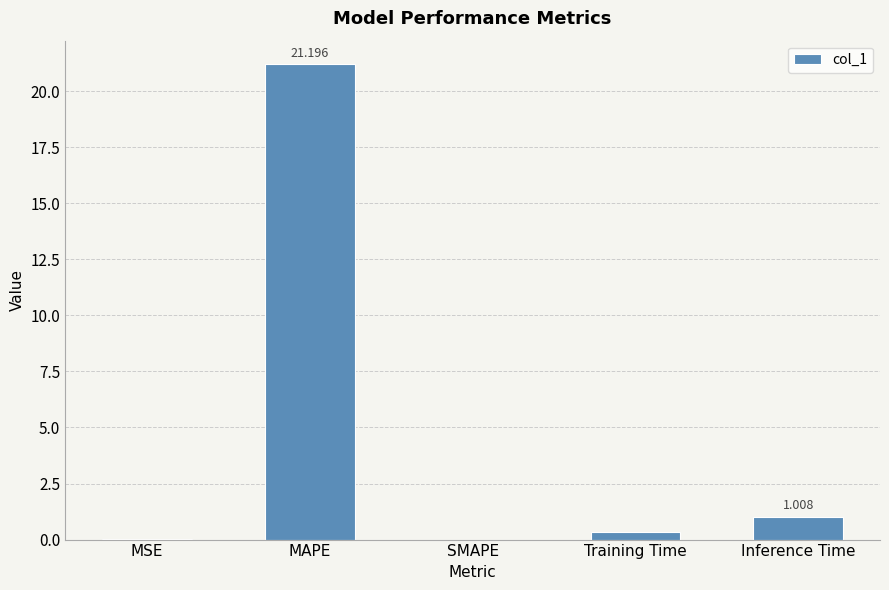

What is the sum of the values at Training Time and SMAPE?

0.3